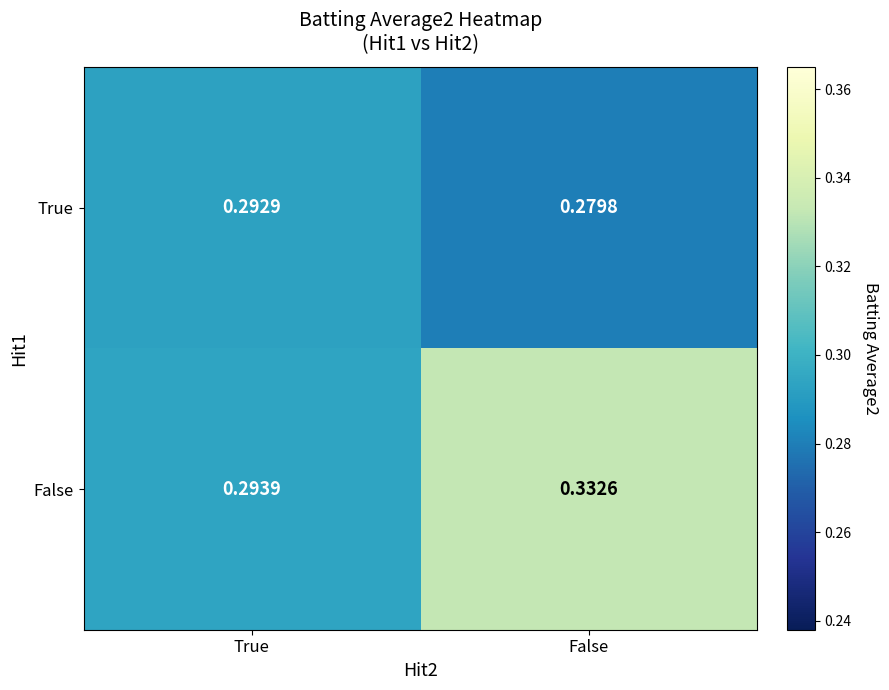

Is the value of False at True greater than the value of True at True?

Yes